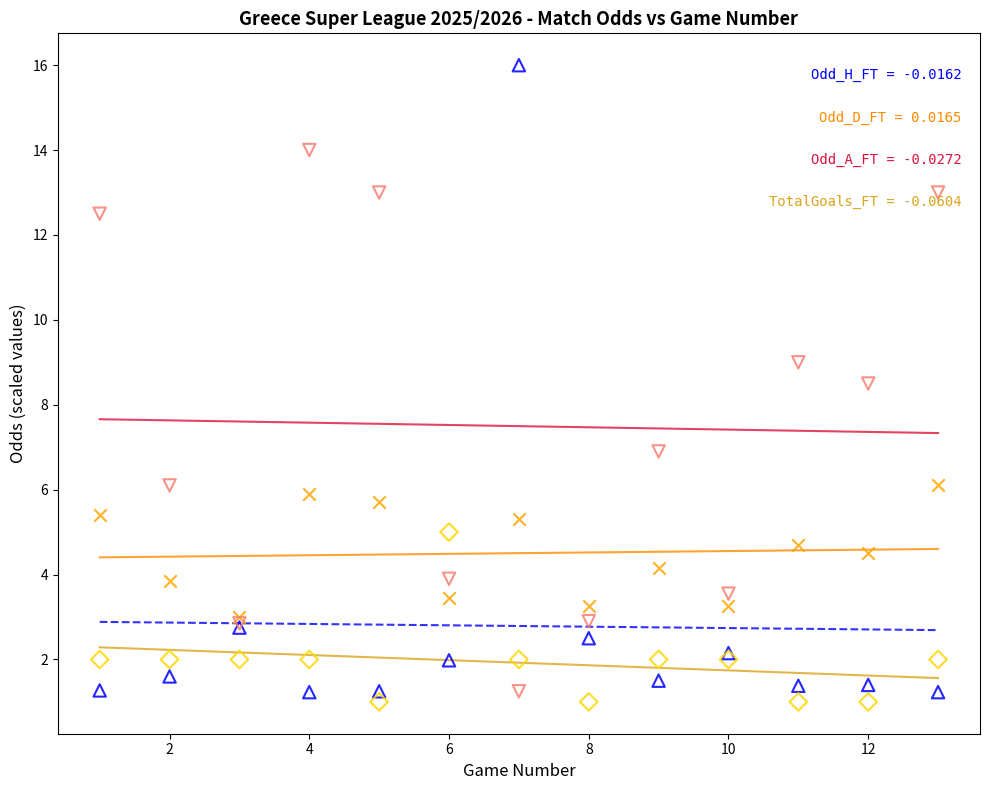

Across all series, what Y value is closest to 8?

8.5